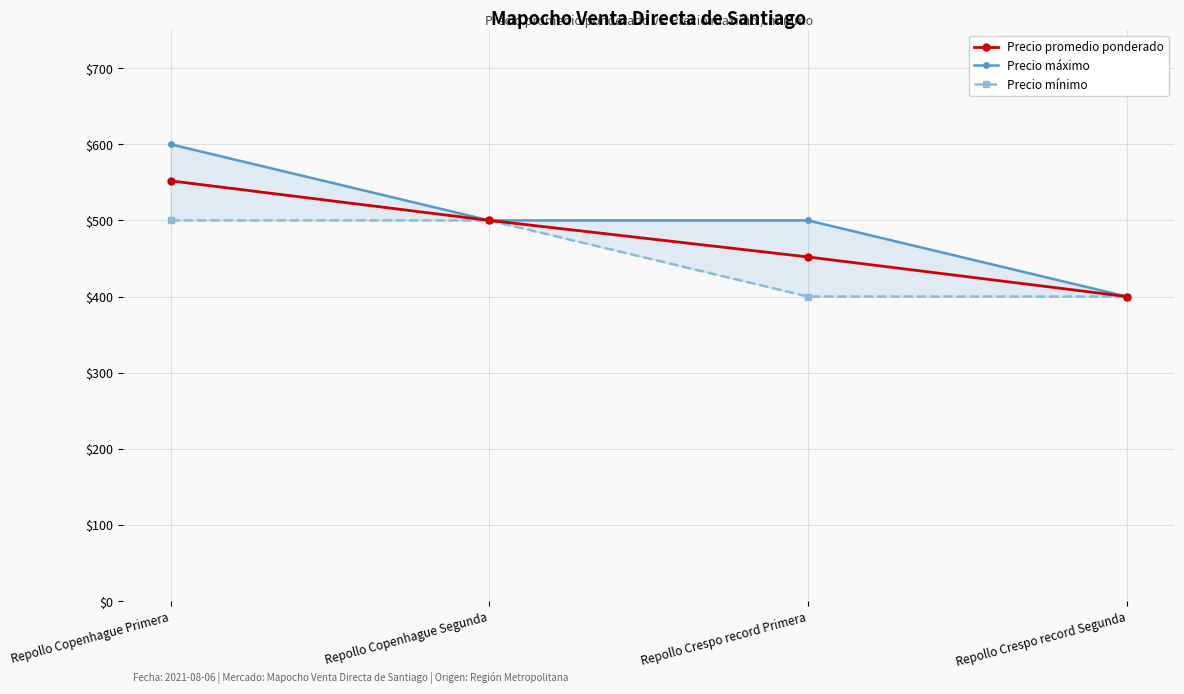

What is the sum of all Precio máximo values?

2000